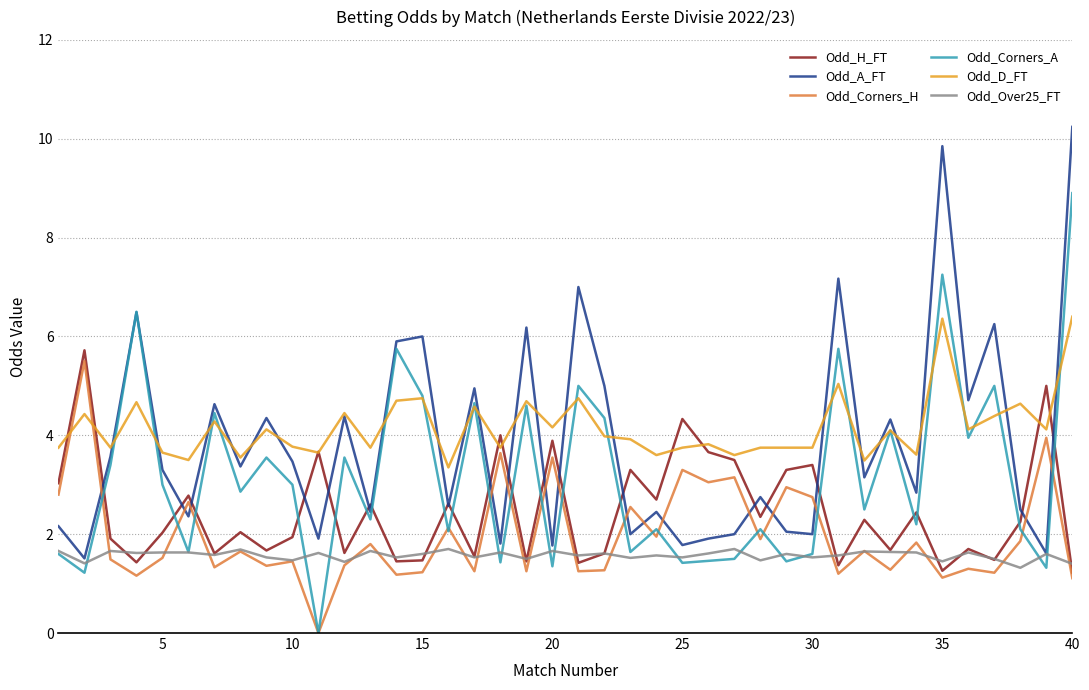

True or false: Odd_D_FT and Odd_Over25_FT intersect in this chart.

False